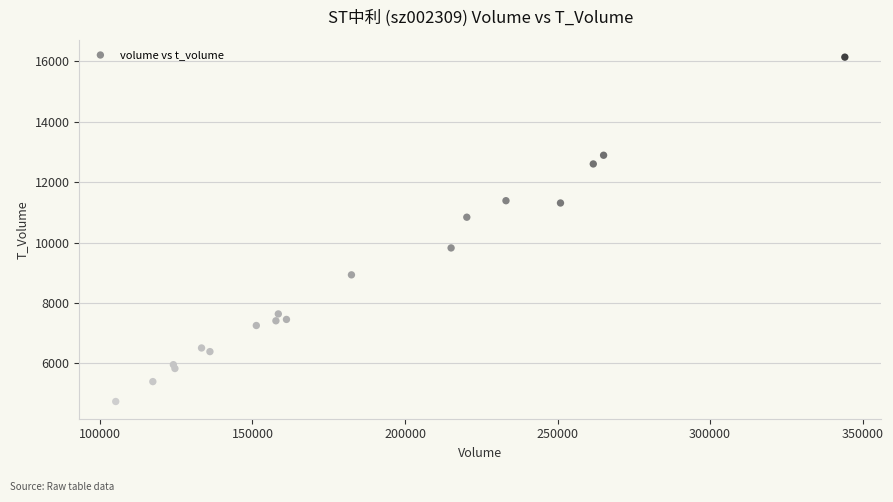

What is the range of Y values (max minus min)?

11387